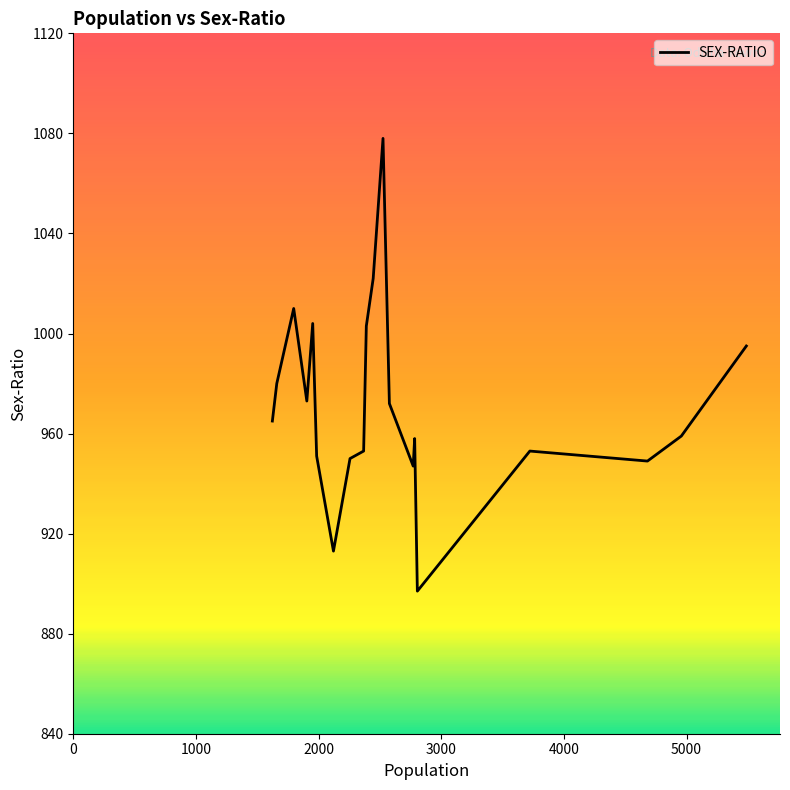

What is the difference between the maximum and minimum values?

181